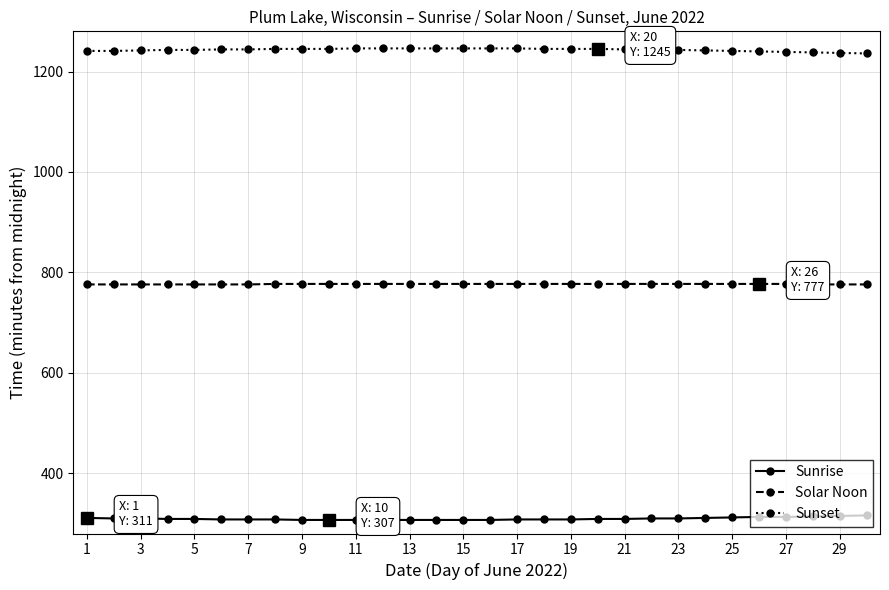

How many values in the Sunrise series are below 309?

14